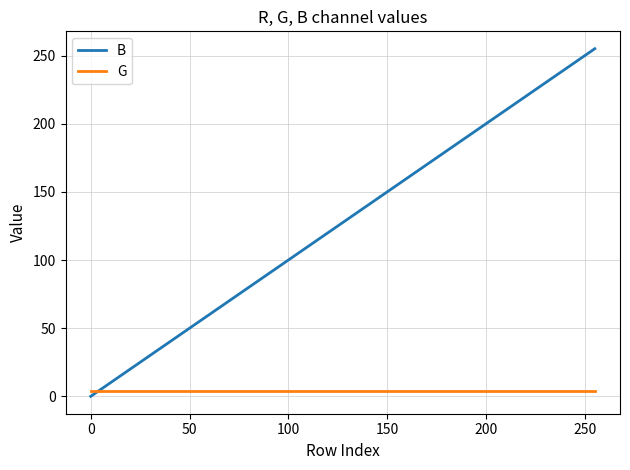

Which series has the widest spread of values?

B